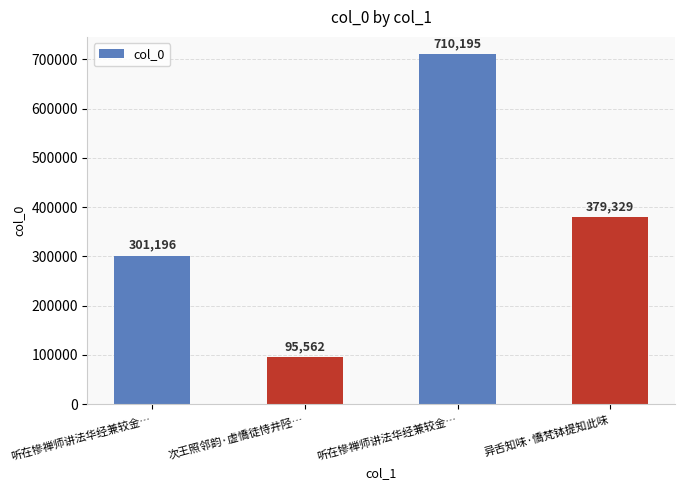

What is the change in value from 听在犙禅师讲法华经兼较金… to 次王照邻韵·虚憍徒恃井陉…?

-205634